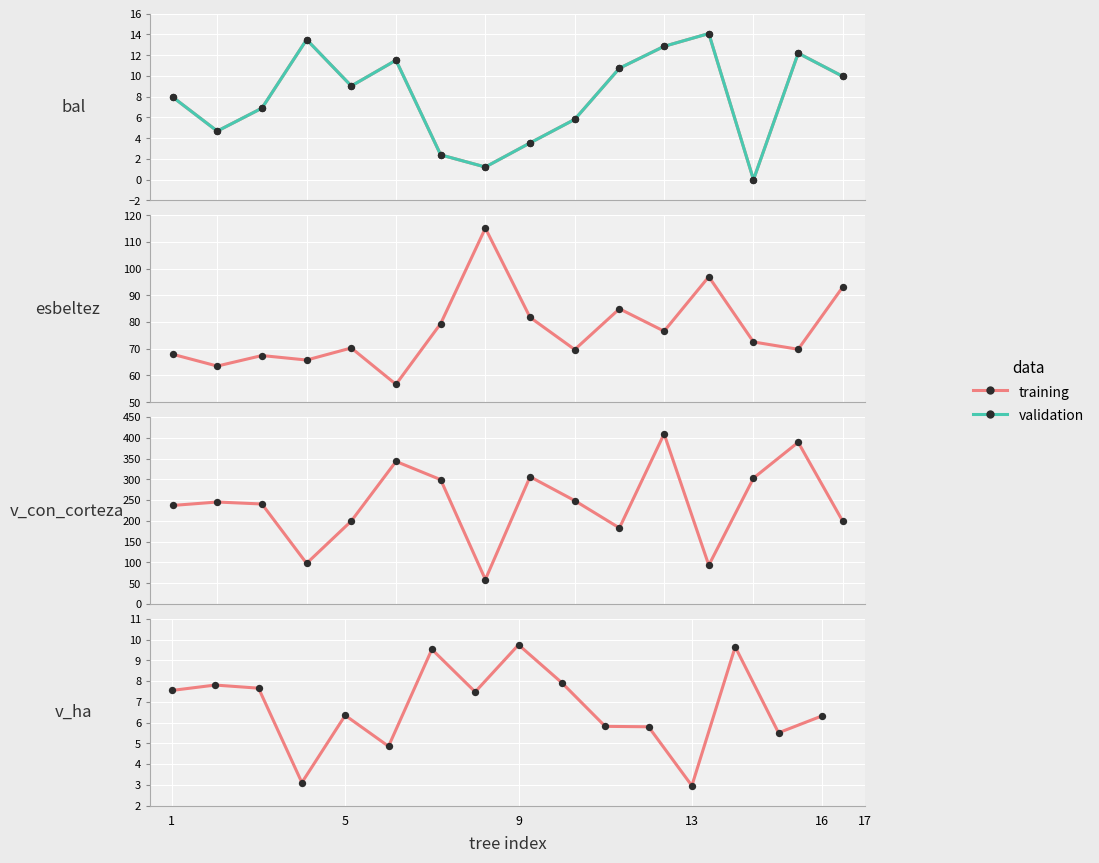

Is the value of validation at 6 greater than the value of training at 14?

No